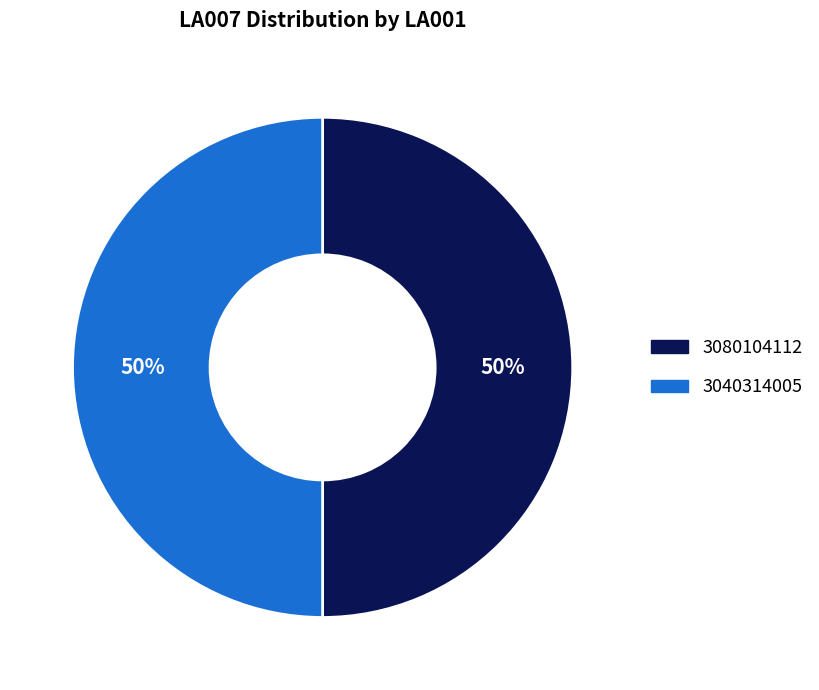

True or false: 3080104112 accounts for 43% of the total.

False